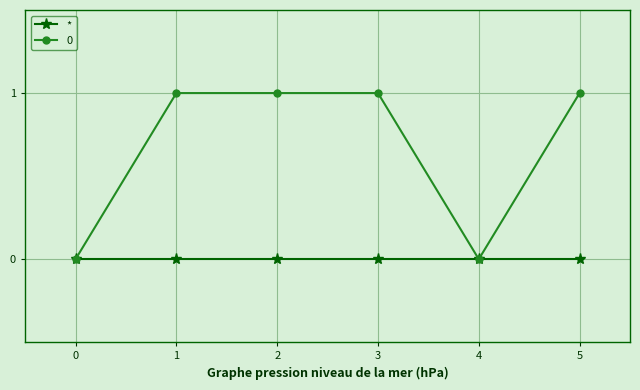

Count the number of data series in this chart.

2